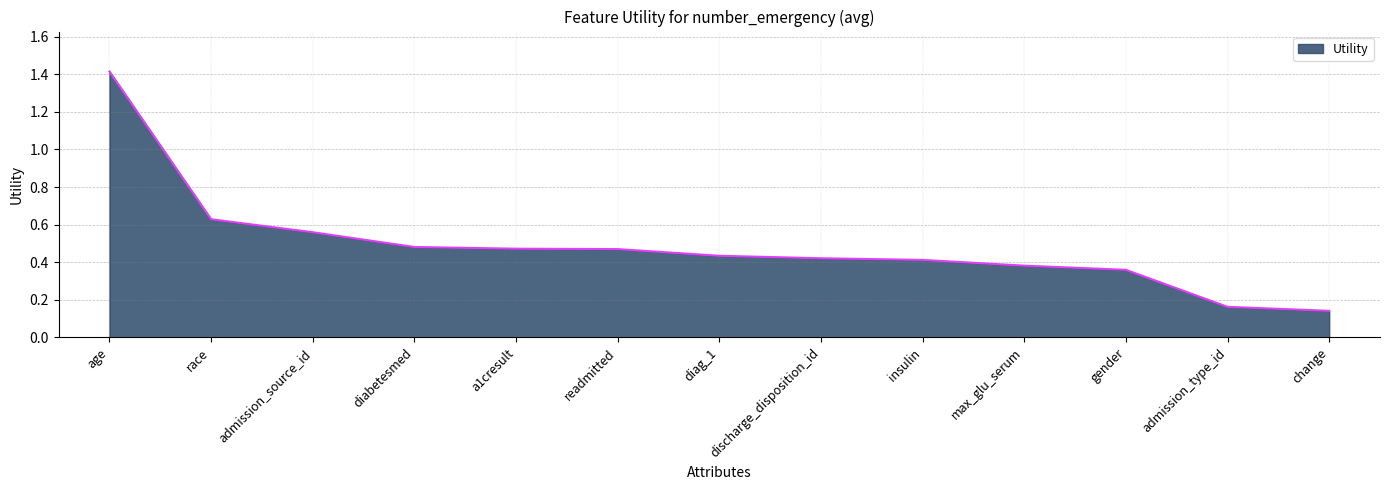

Does the chart have visible grid lines?

Yes